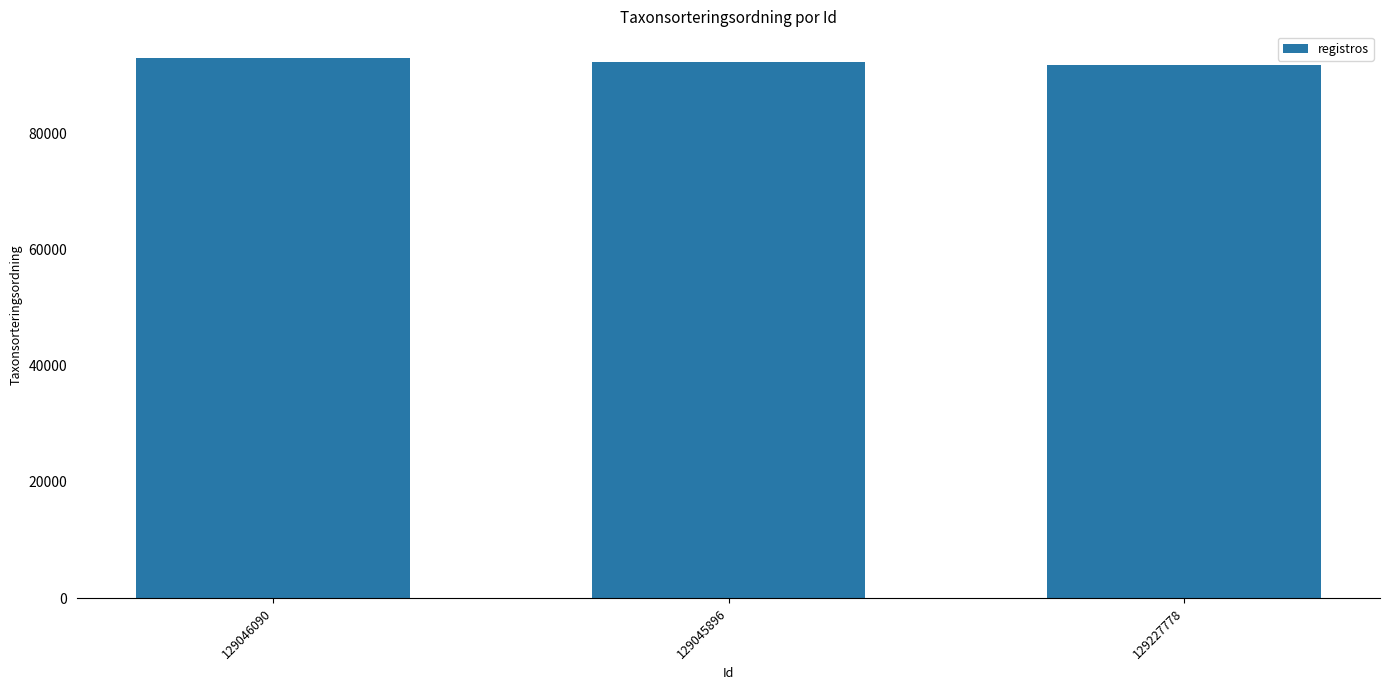

Where does the data first go above 92308?

129046090